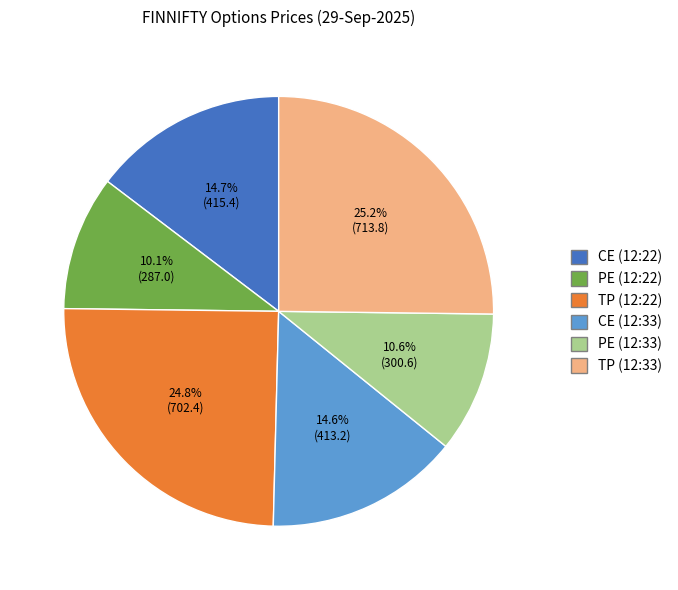

Does any single category account for the majority?

No